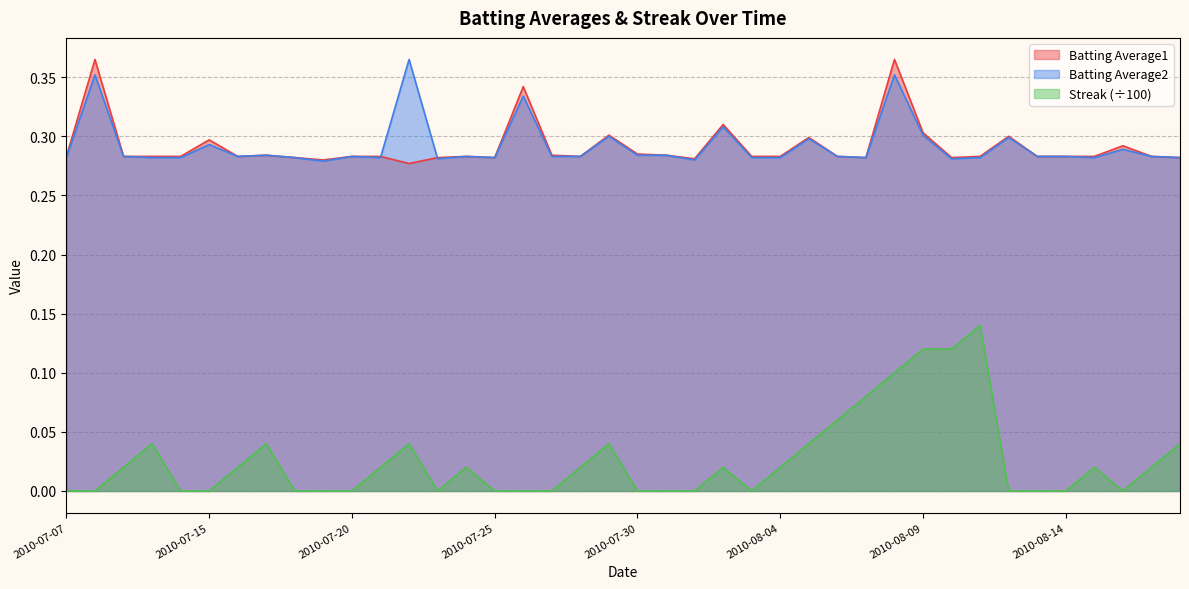

What is the difference between the highest and lowest values at 2010-07-17?

0.2